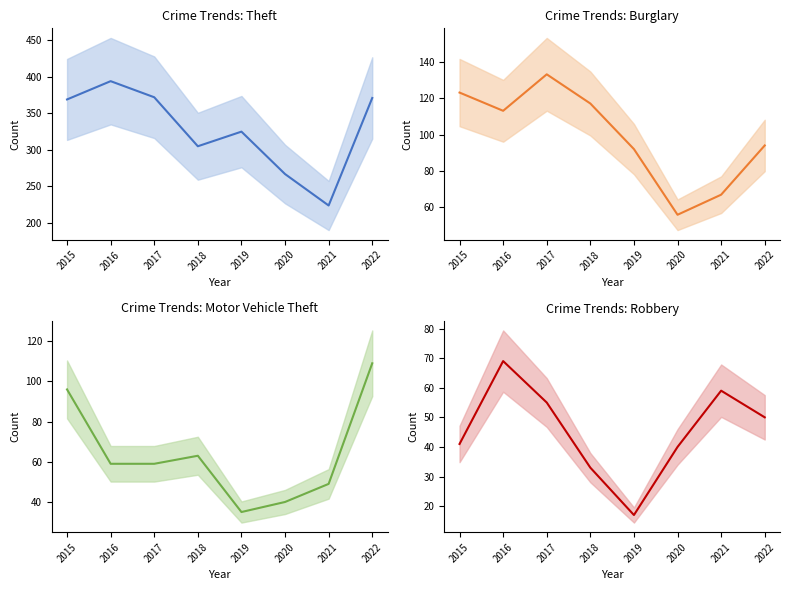

What is the average value of the Burglary series?

99